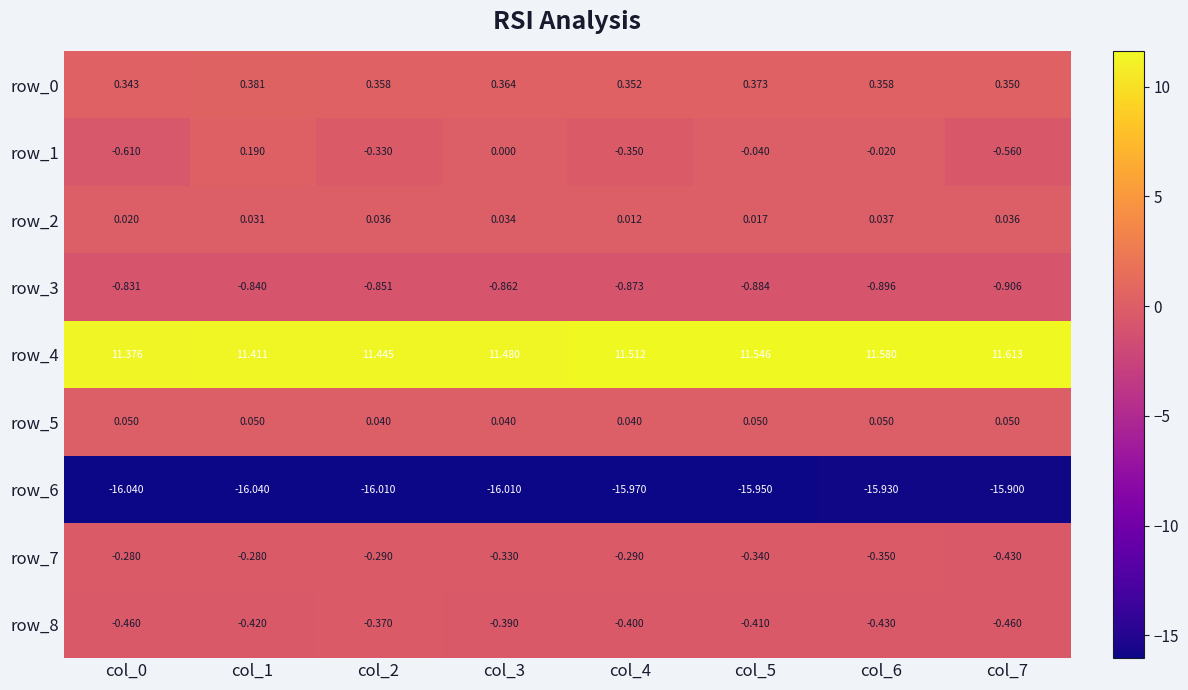

Is the value of row_2 at col_5 greater than the value of row_6 at col_7?

Yes